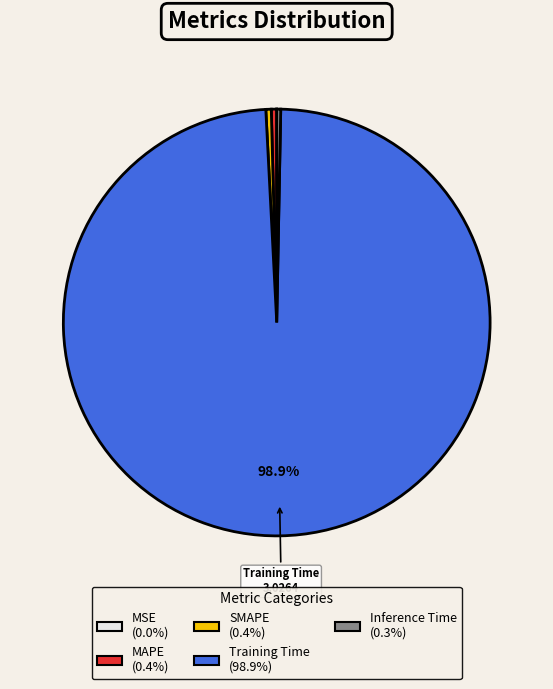

Which slice represents more than half of the pie?

Training Time